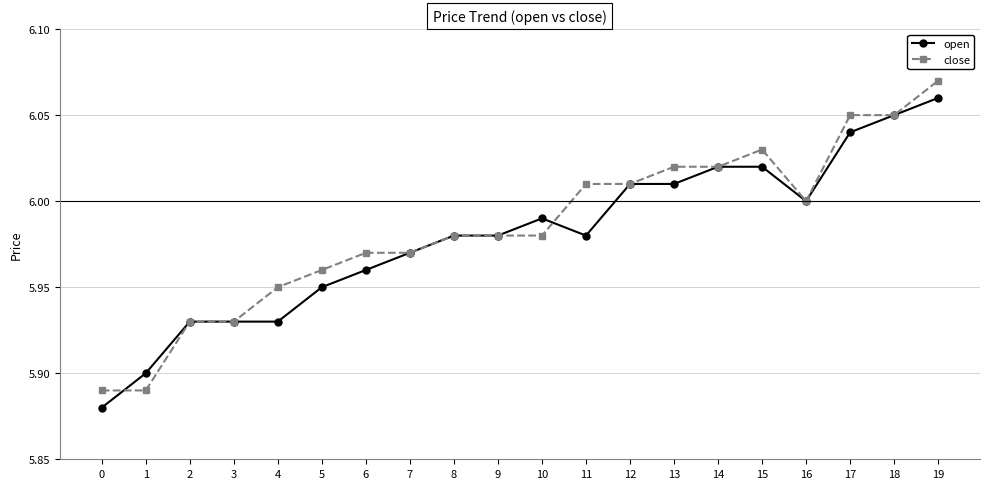

Is the value of close at 1 greater than the value of open at 8?

No